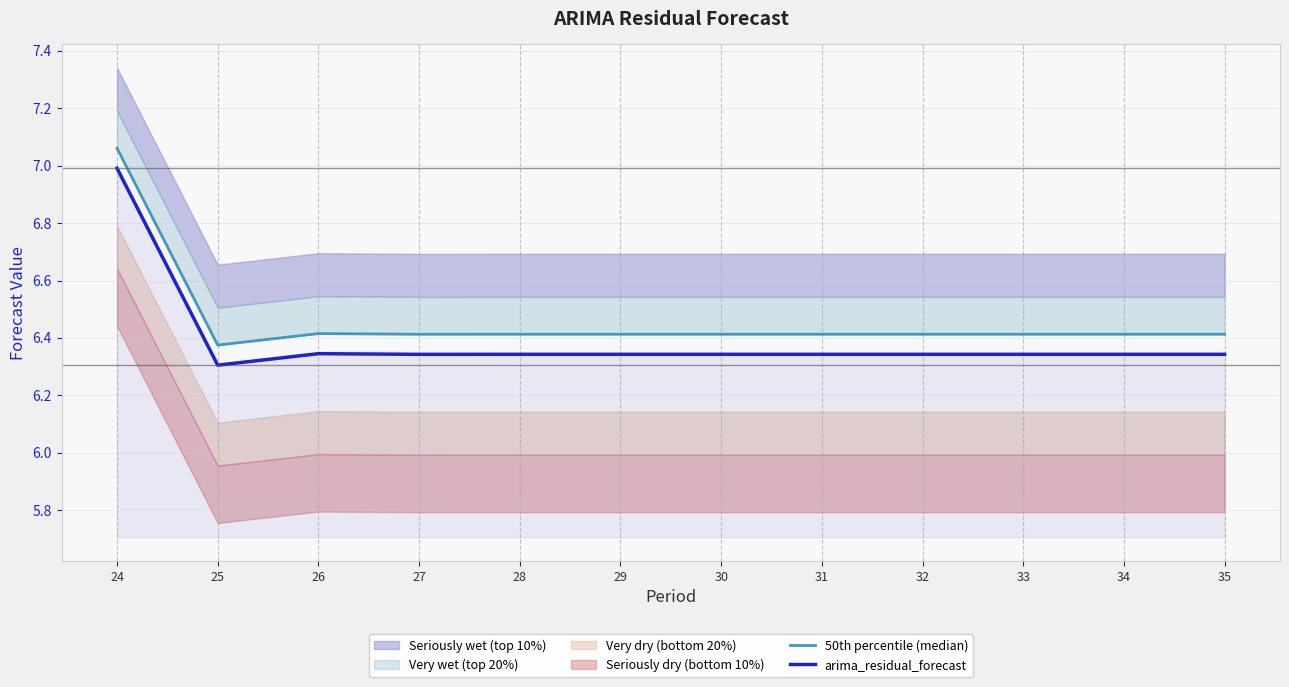

True or false: arima_residual_forecast has a value of 7.0 at 24.

True